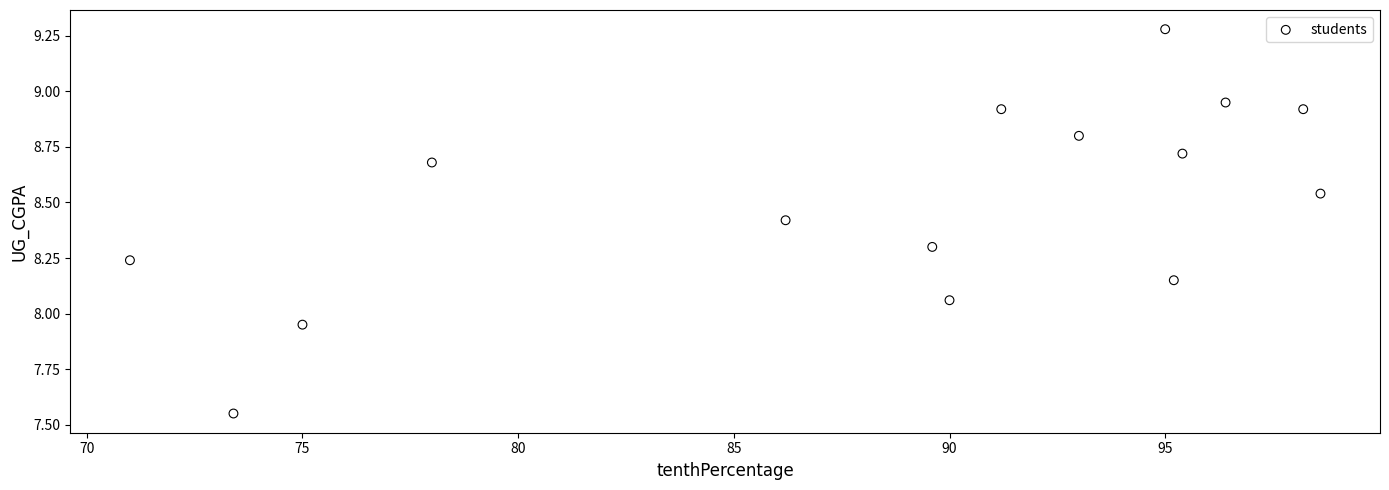

What is the range of X values (max minus min)?

27.6